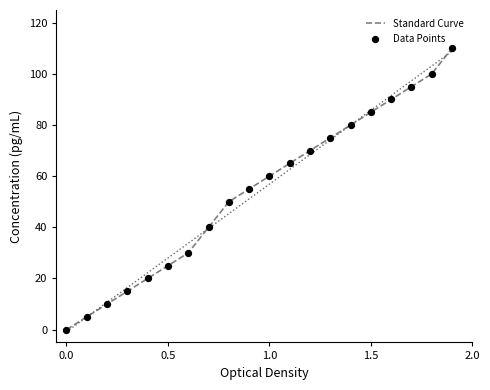

What are all the series names shown in the legend?

Standard Curve, Data Points